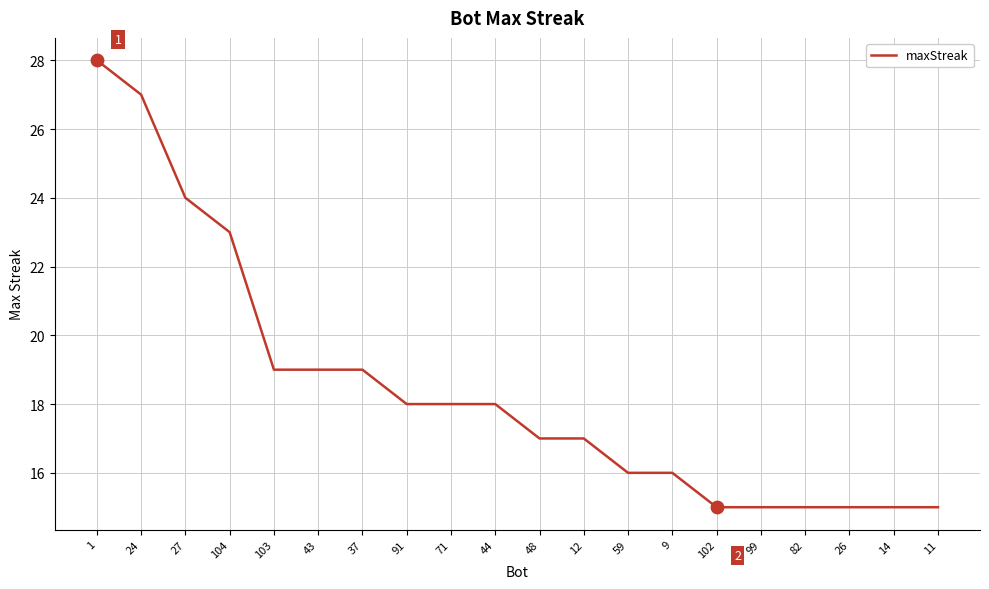

Which has a higher value, 14 or 59?

59